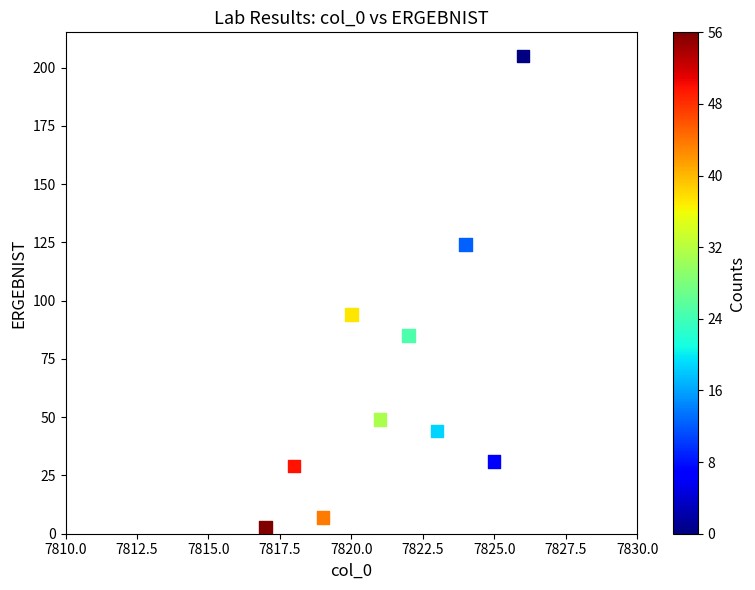

What Y value in the scatter plot is closest to 104?

94